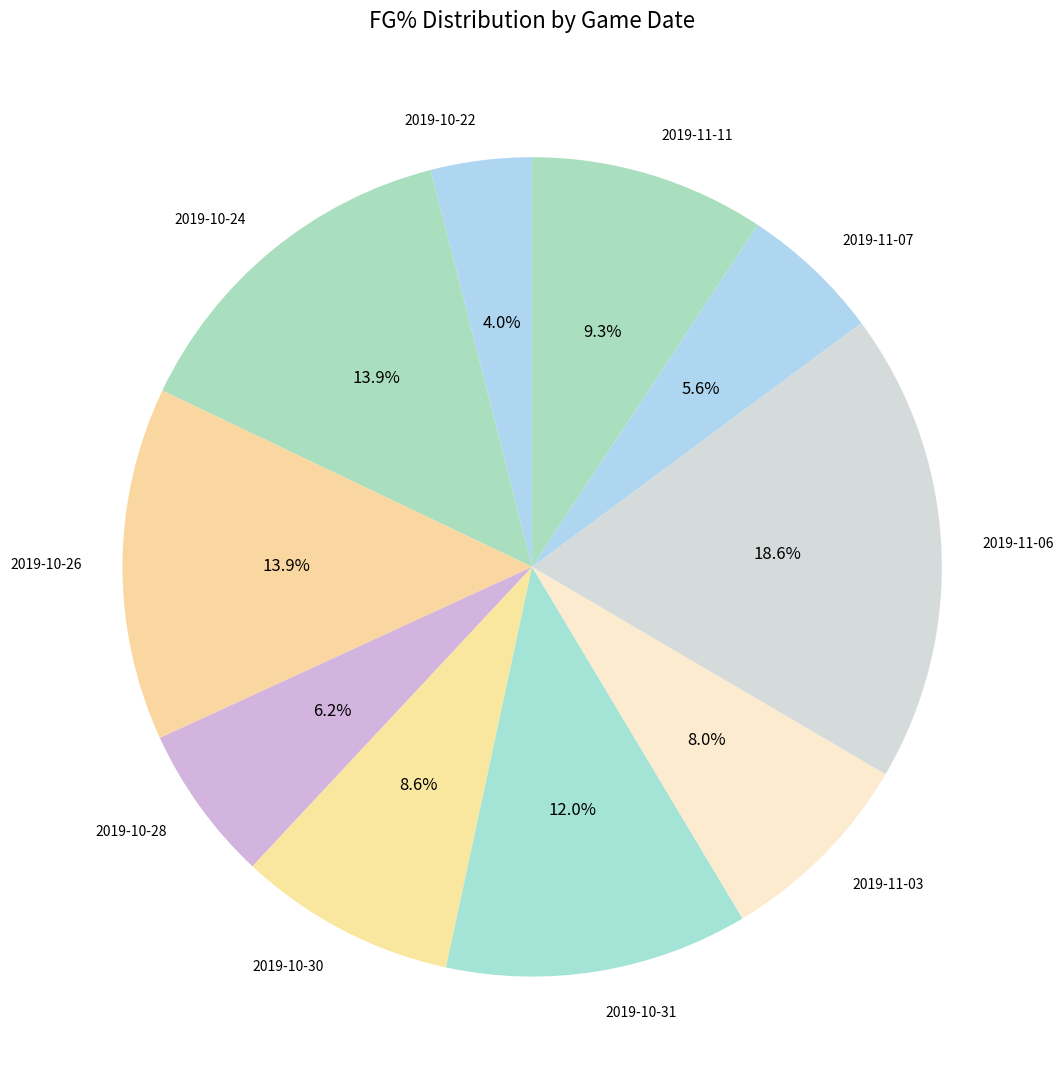

Combined, what portion of the pie is 2019-11-11 and 2019-10-24?

23.2%